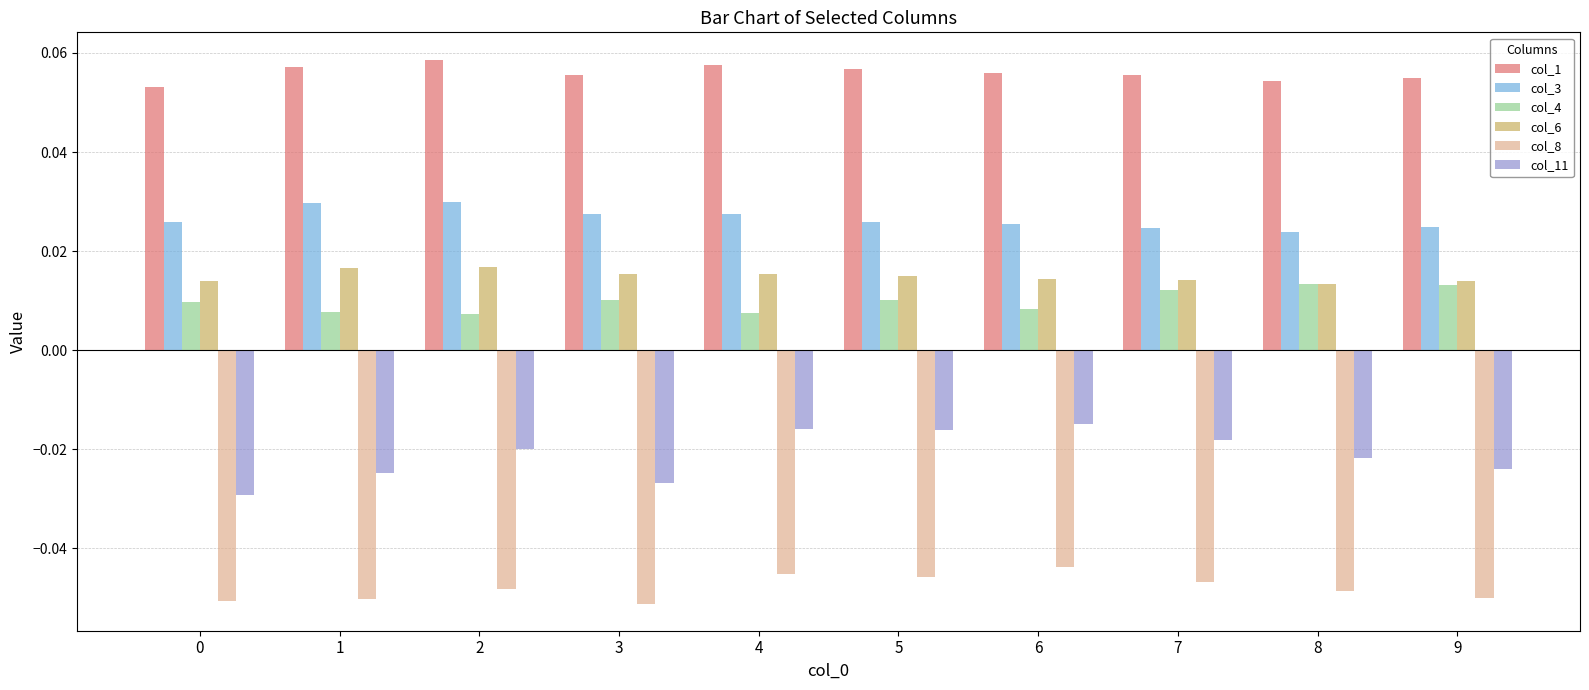

Which series has the largest total across all categories?

col_1